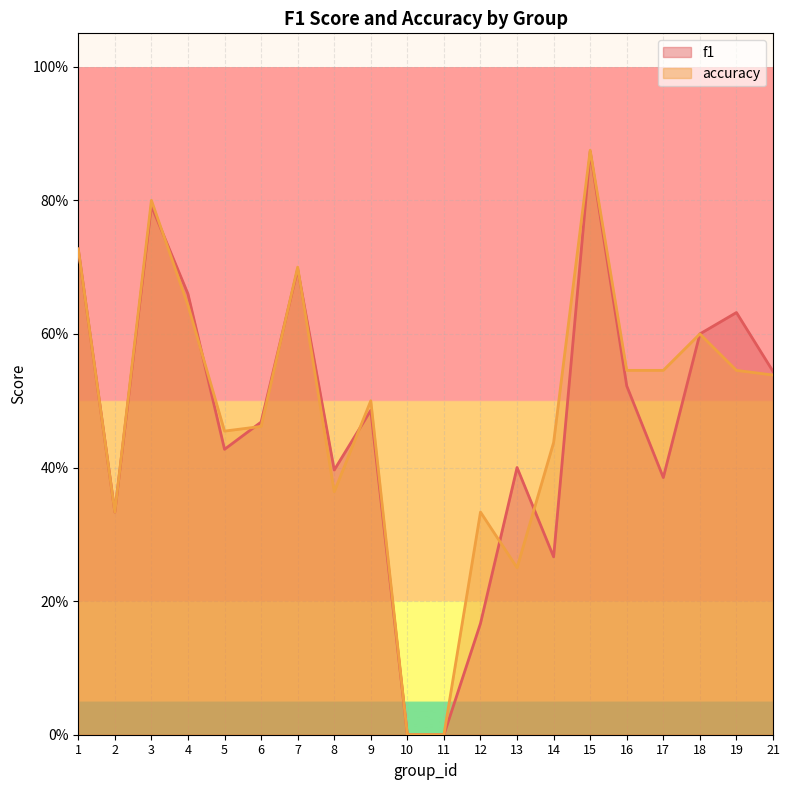

What is the sum of the f1 values at 16 and 9?

1.0